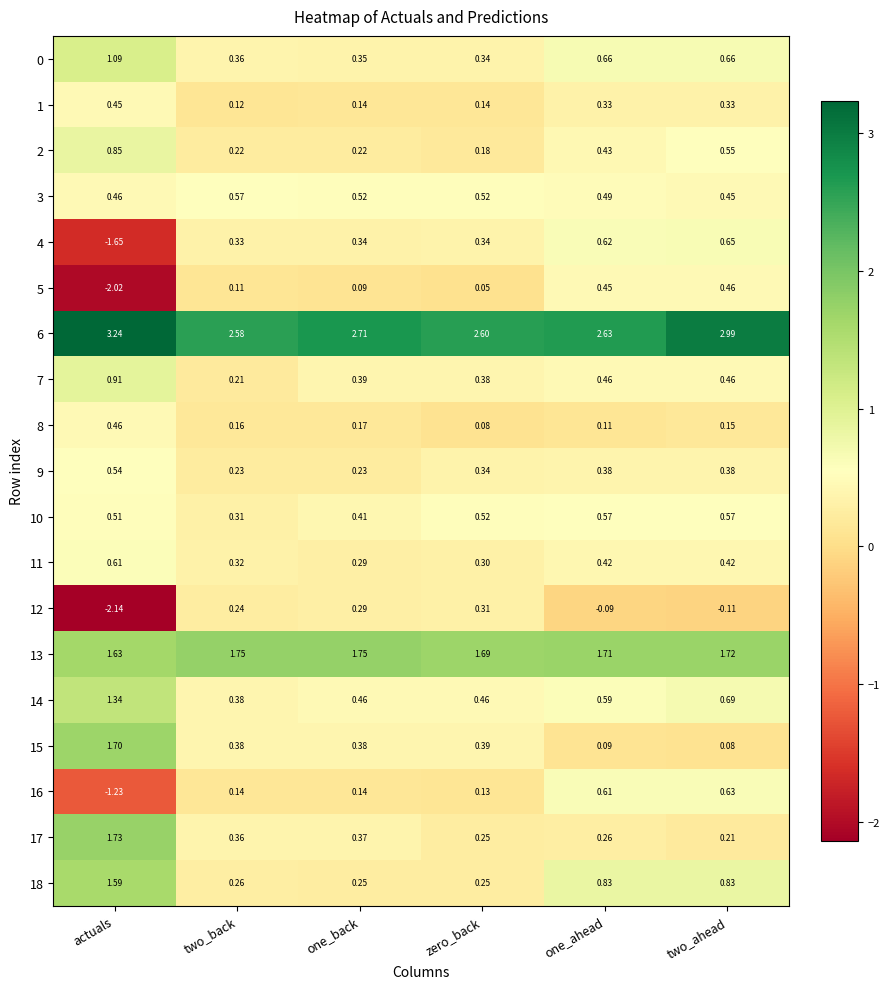

At which category is the sum across all series the highest?

two_ahead